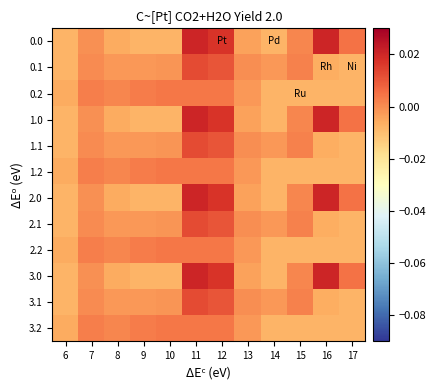

What is the total value across all series at 12?

0.1